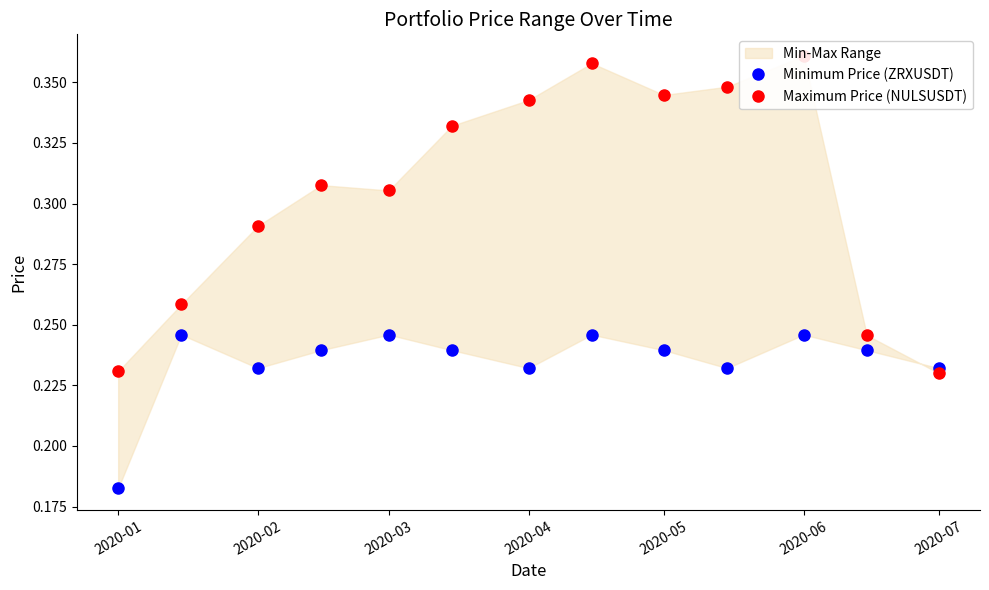

Reading right to left, what are all the values shown in this chart?

Minimum Price (ZRXUSDT): 0.2	0.2	0.2	0.2	0.2	0.2	0.2	0.2	0.2	0.2	0.2	0.2	0.2
Maximum Price (NULSUSDT): 0.2	0.2	0.4	0.3	0.3	0.4	0.3	0.3	0.3	0.3	0.3	0.3	0.2